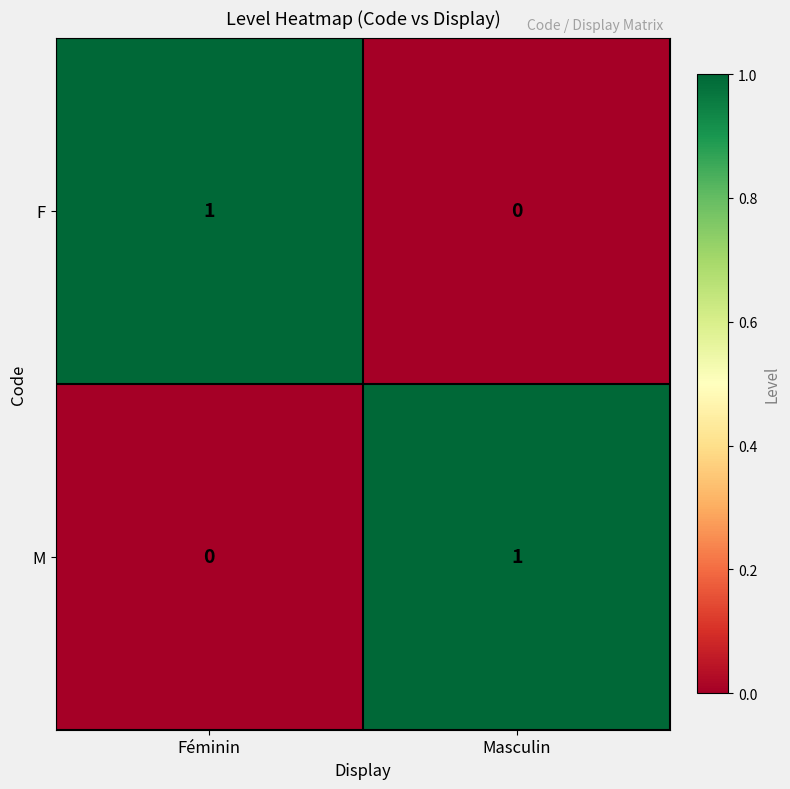

Rank the series at Féminin from highest to lowest value.

F, M